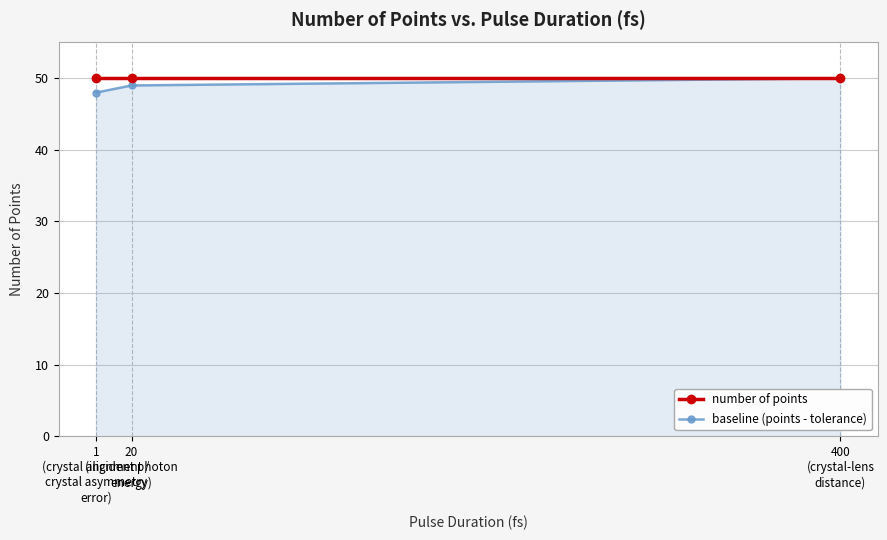

Reading left to right, extract all data points from this chart.

number of points: 1
(crystal alignment /
crystal asymmetry
error)=50	20
(incident photon
energy)=50	400
(crystal-lens
distance)=50
baseline (points - tolerance): 1
(crystal alignment /
crystal asymmetry
error)=48	20
(incident photon
energy)=49	400
(crystal-lens
distance)=50